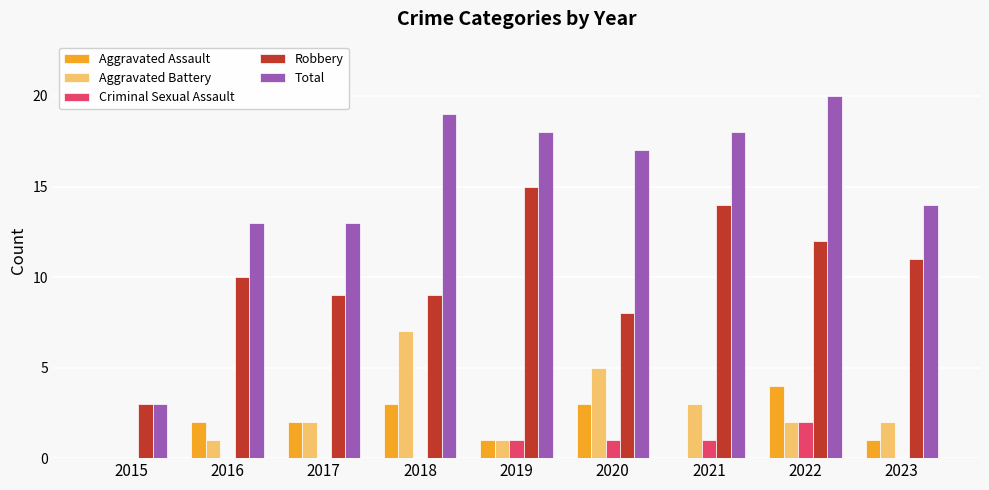

At which category is the sum across all series the highest?

2022